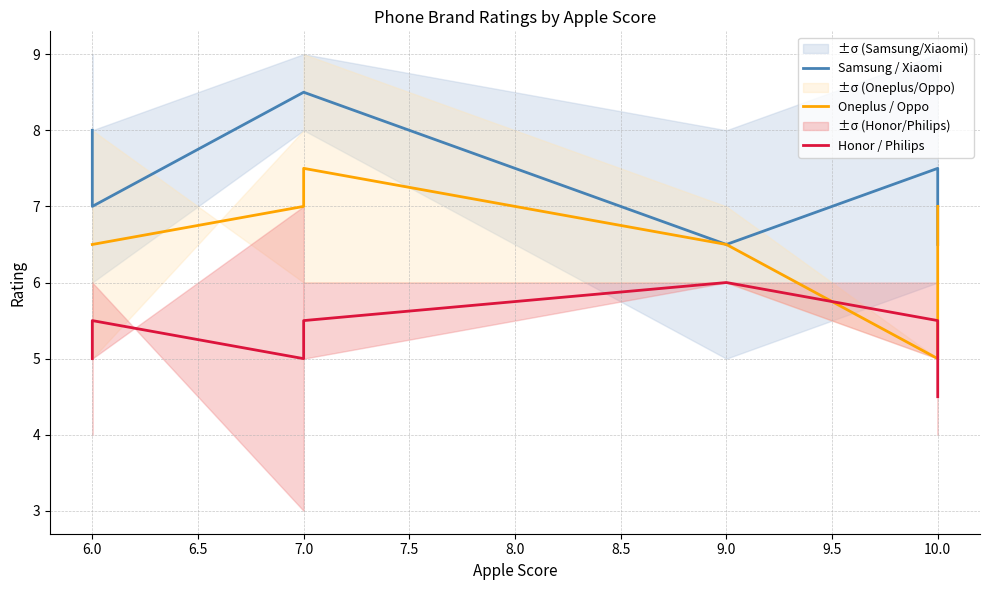

At which category does Oneplus / Oppo reach its first local peak?

7.0